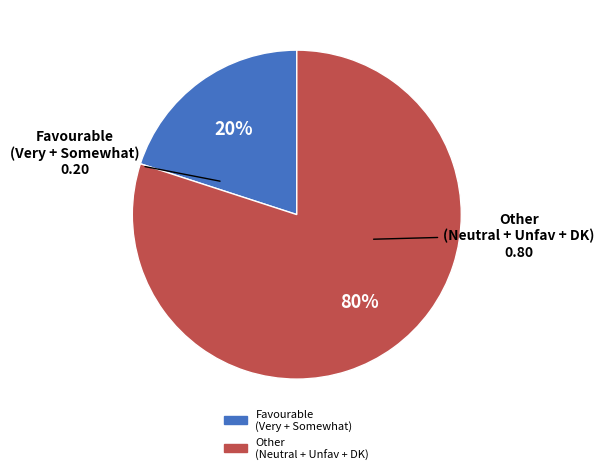

How many slices are in this pie chart?

2